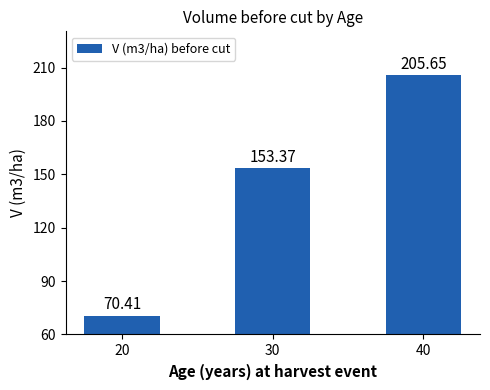

Which has a higher value, 30 or 40?

40